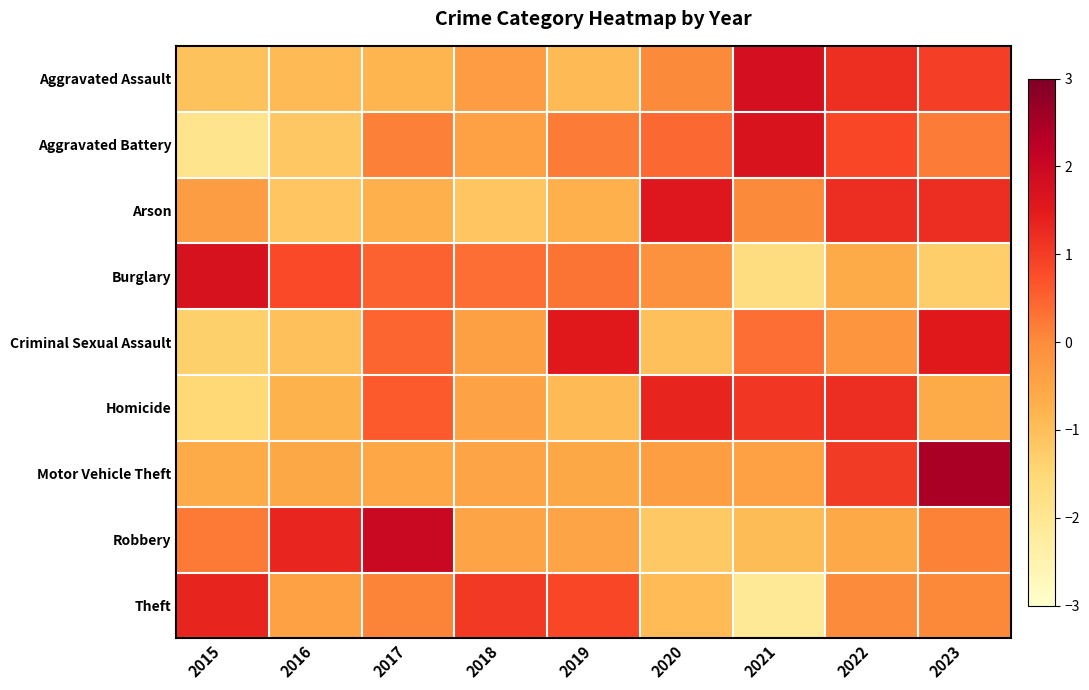

Which label corresponds to the smallest value in the chart?

2021